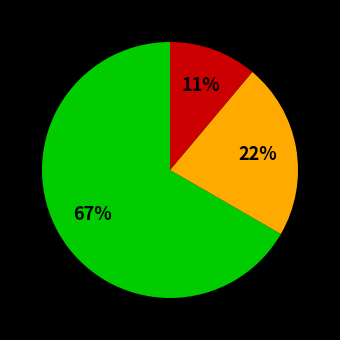

Does any single category account for the majority?

Yes